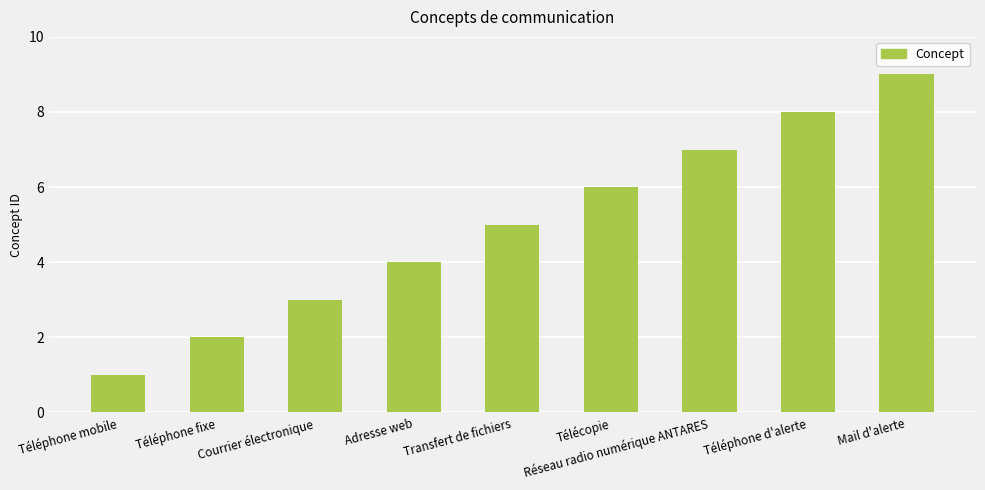

Which has a higher value, Mail d'alerte or Télécopie?

Mail d'alerte